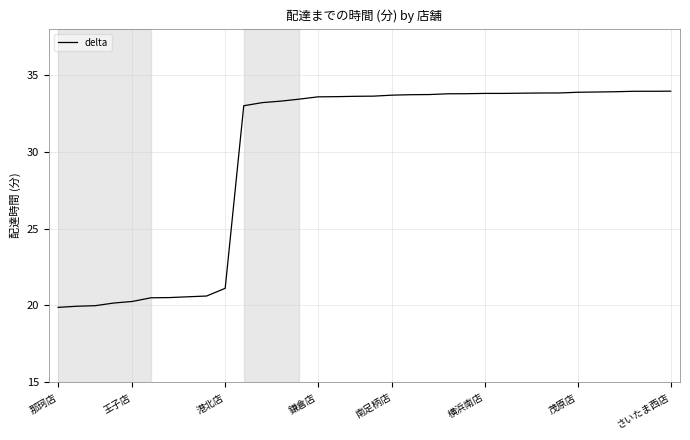

What is the sum of all values?

1012.0